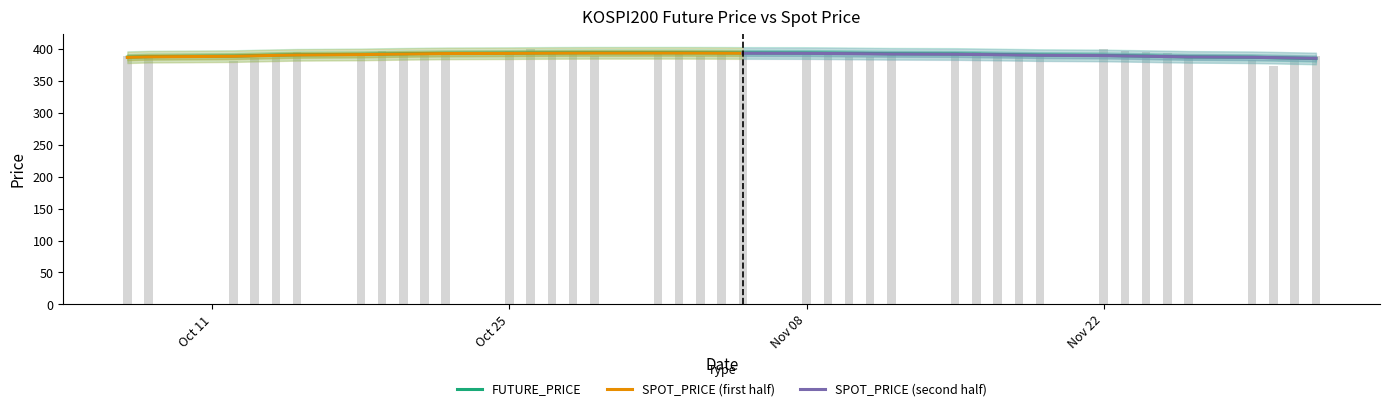

Where is the data nearest to the value 386?

2021-11-10